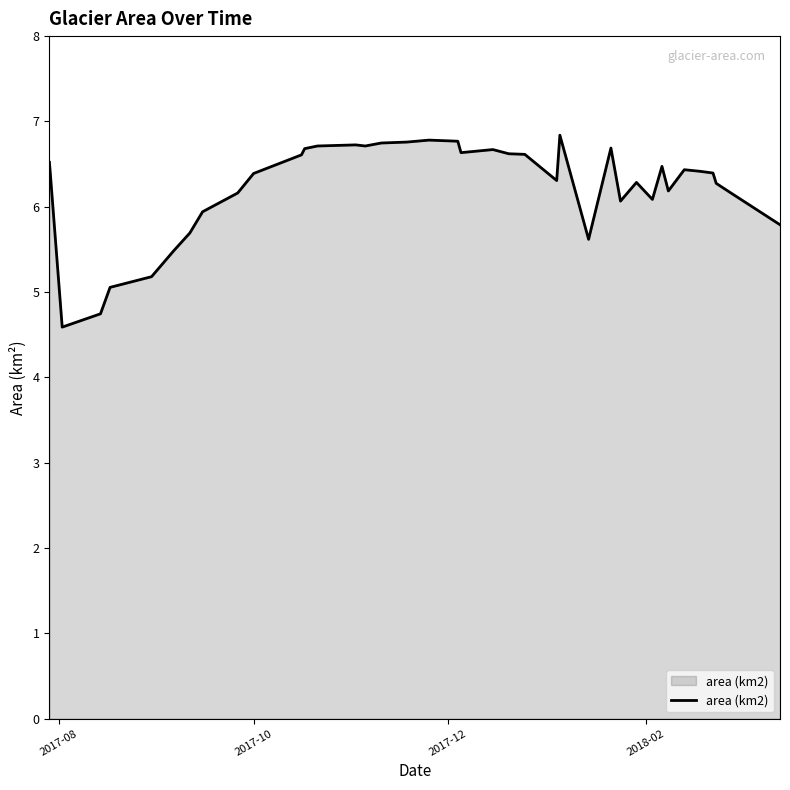

What is the minimum value shown in the chart?

4.6